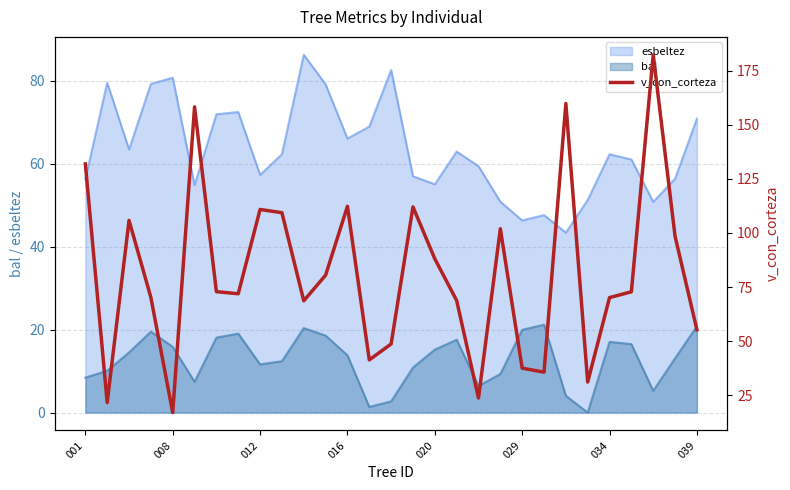

Approximately how many times larger is the value at 15 compared to 13?

2.7